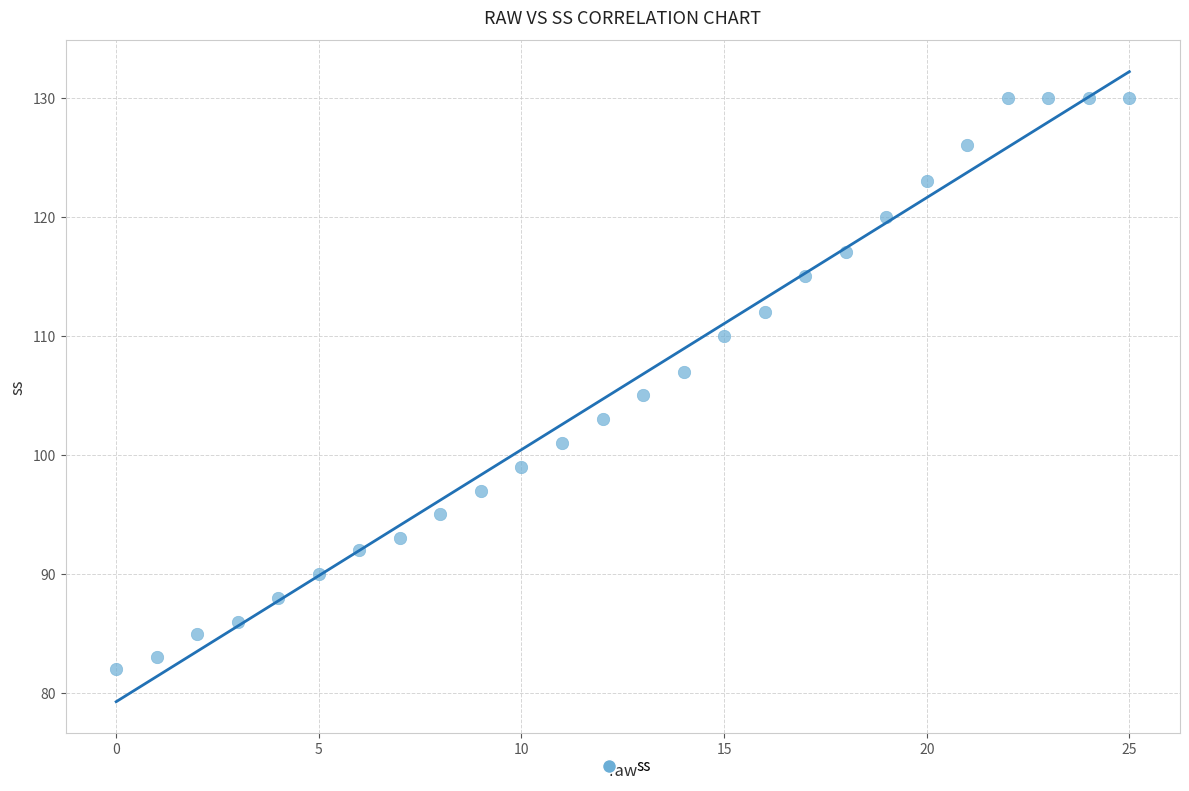

What is the range of Y values (max minus min)?

48